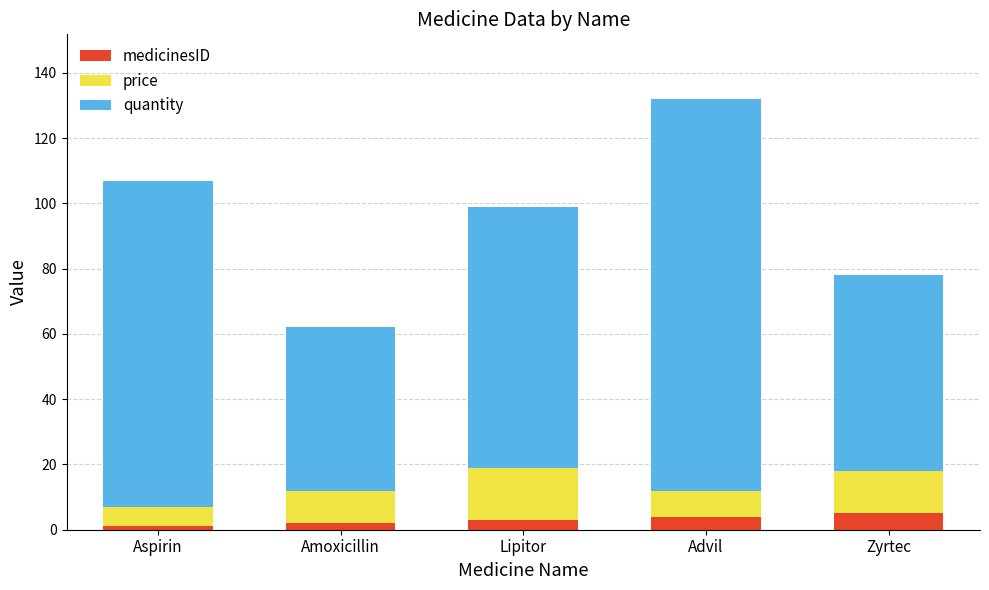

What is the highest value of the medicinesID series?

5.0